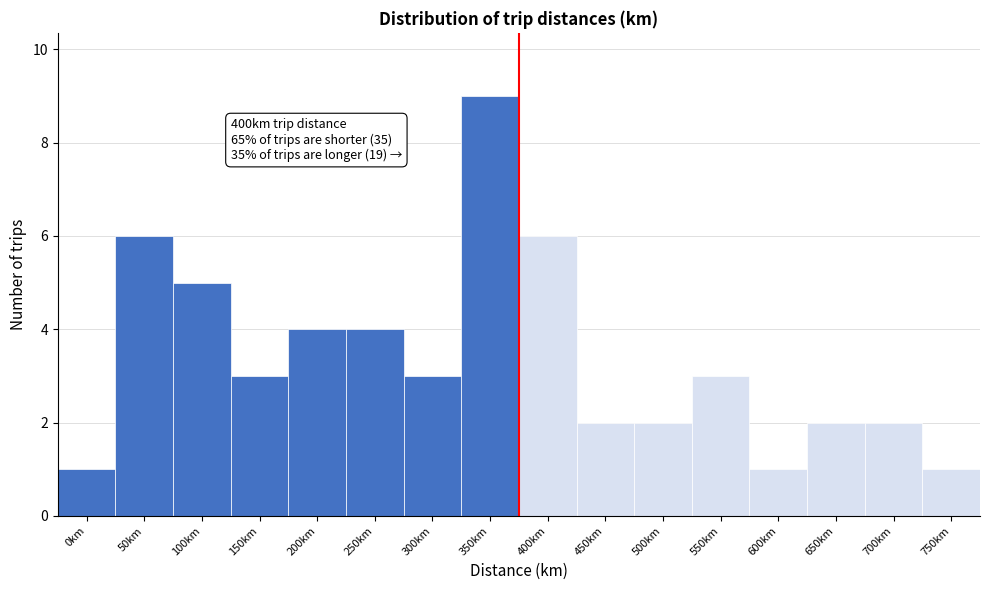

Reading right to left, transcribe all the data shown in this chart.

1	2	2	1	3	2	2	6	9	3	4	4	3	5	6	1